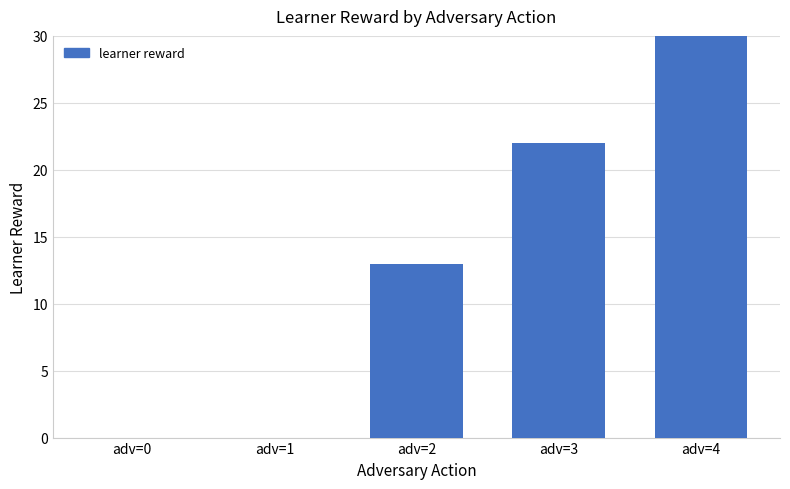

Does the chart contain any negative values?

No